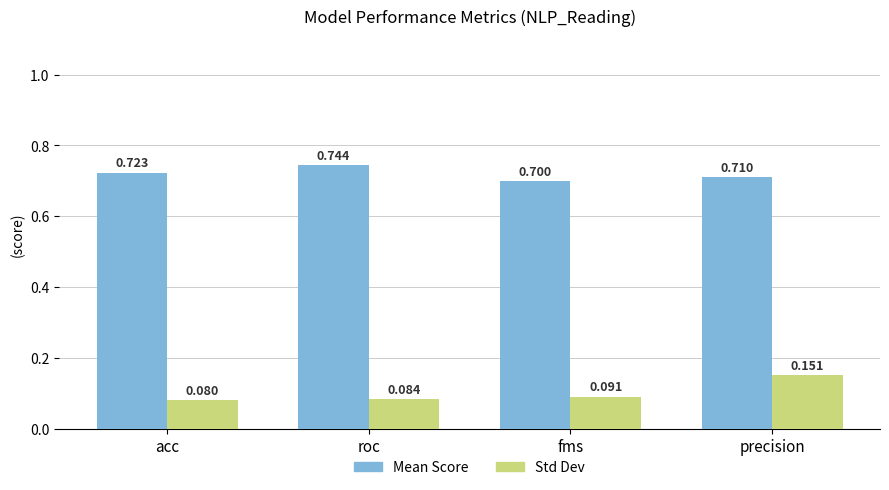

How many bars are there in total?

8